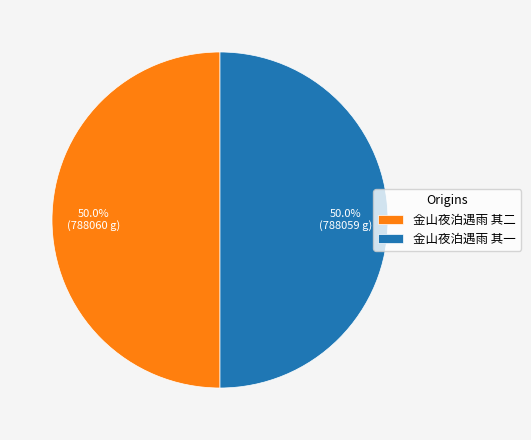

To the nearest percent, what is the average slice percentage?

50%